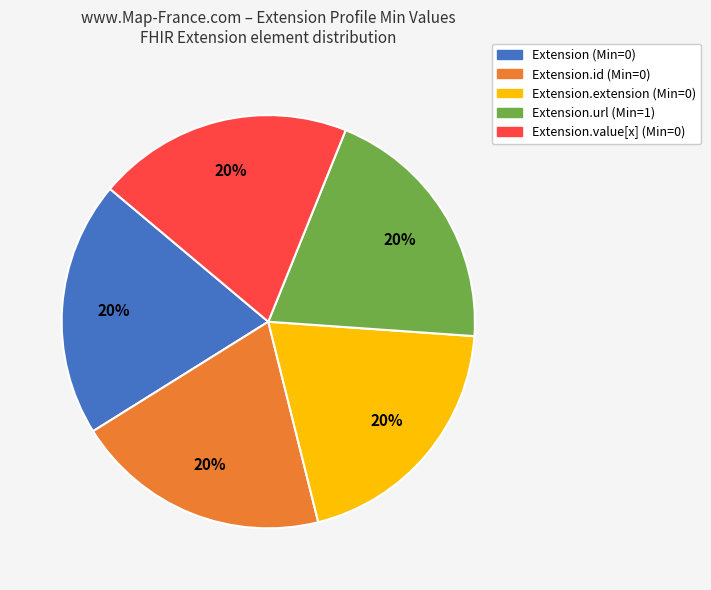

How many segments does this pie chart have?

5